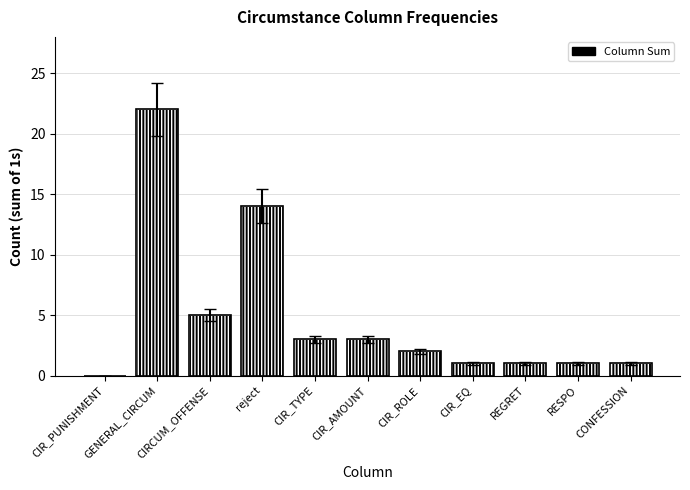

Rank the categories by value from lowest to highest.

CIR_PUNISHMENT, CIR_EQ, REGRET, RESPO, CONFESSION, CIR_ROLE, CIR_TYPE, CIR_AMOUNT, CIRCUM_OFFENSE, reject, GENERAL_CIRCUM